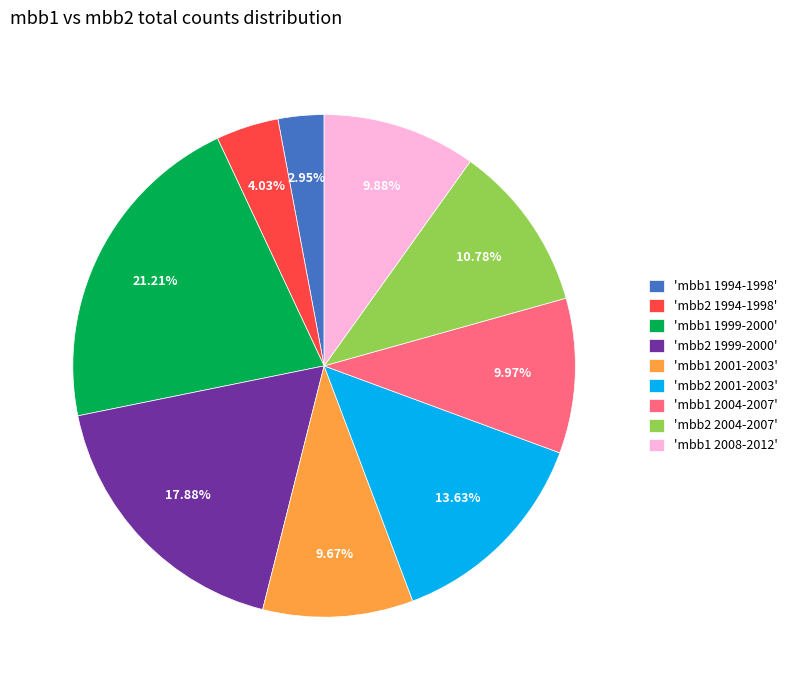

Count the number of slices in the pie.

9